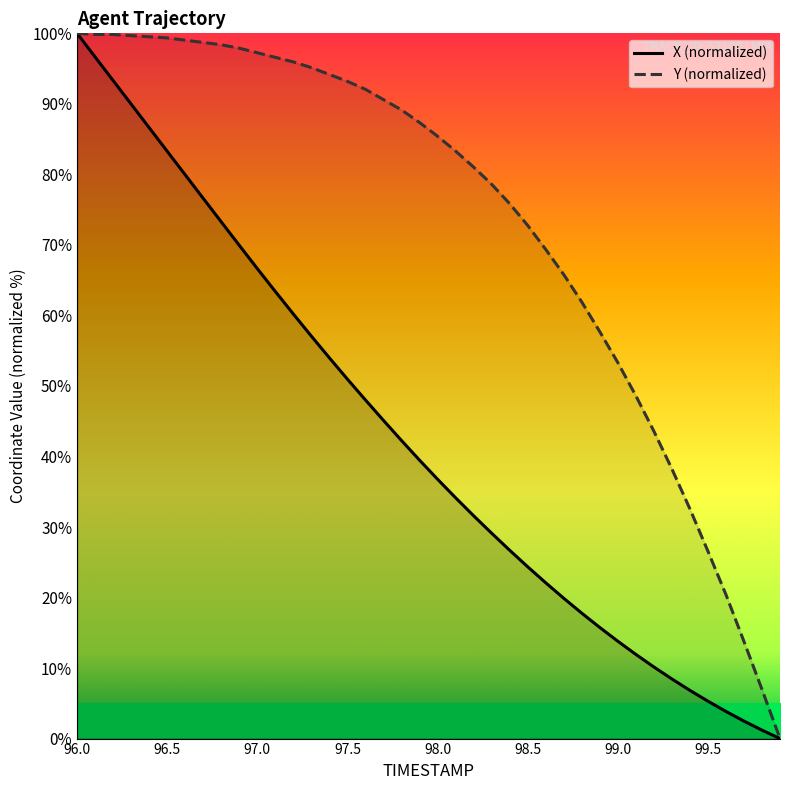

Does the chart display data point markers on the line(s)?

No